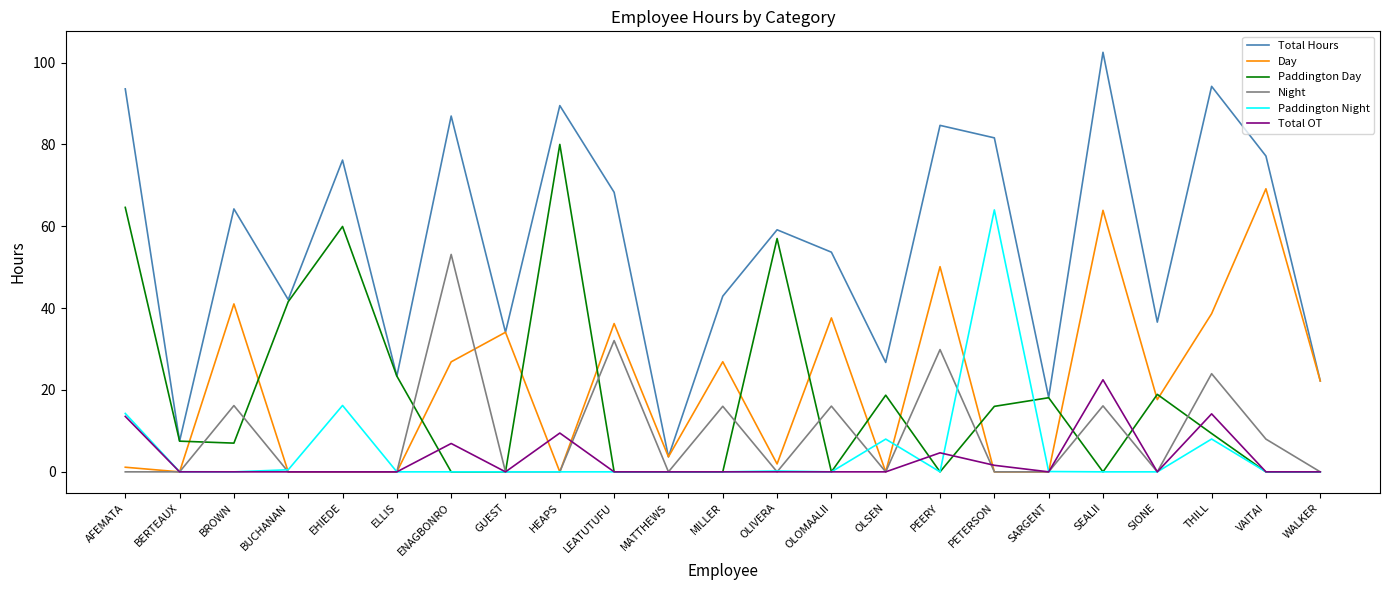

True or false: Night has a value of 0.0 at PETERSON.

True